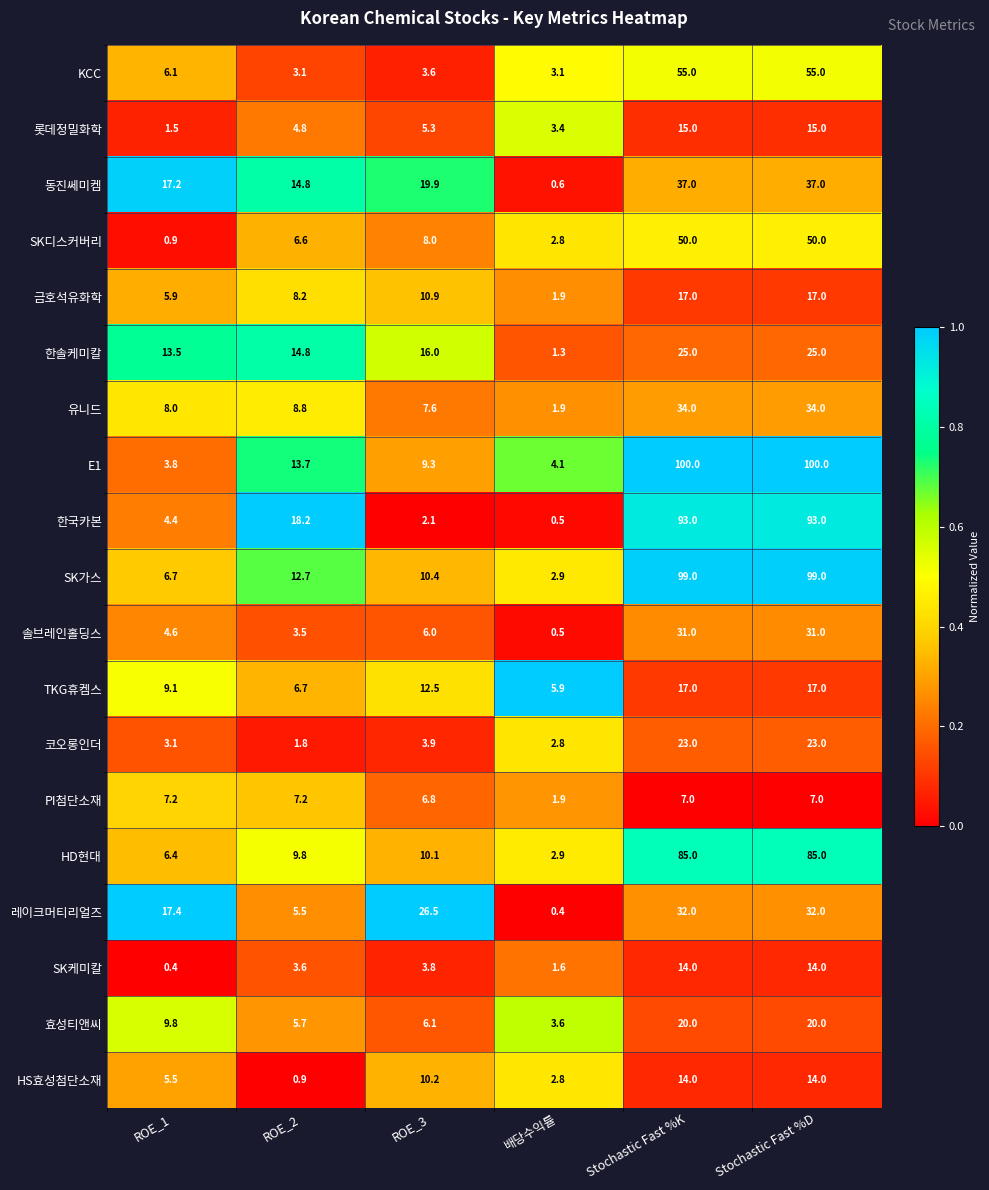

What is the difference between the second highest and second lowest values in the 금호석유화학 series?

11.1